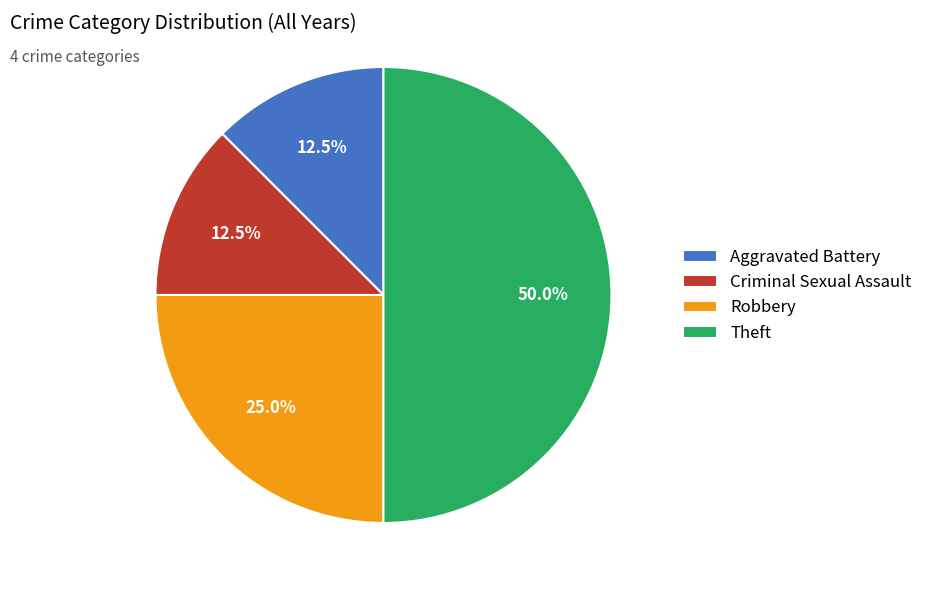

Is Robbery the majority of the pie?

No